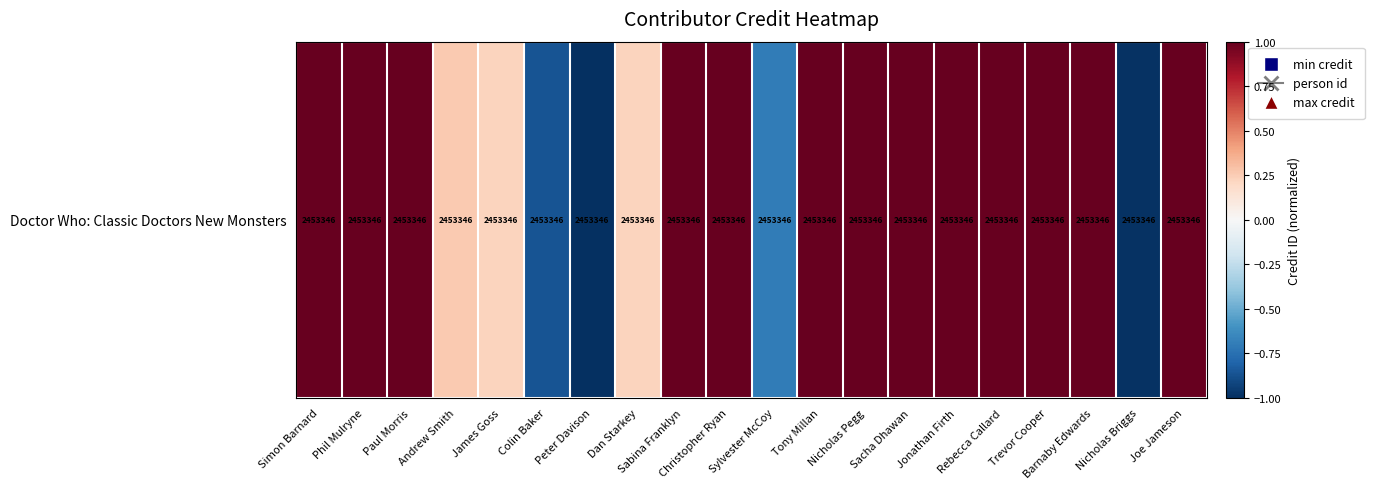

The value at Paul Morris is 0.6. True or false?

False